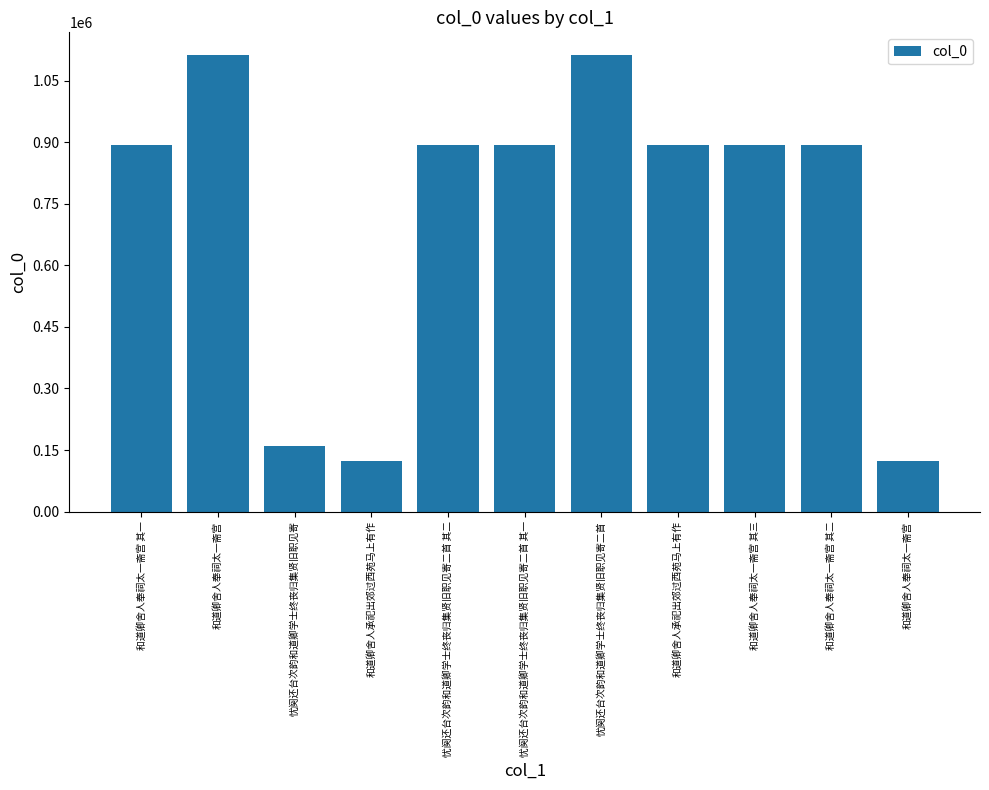

Are the bars horizontal?

No